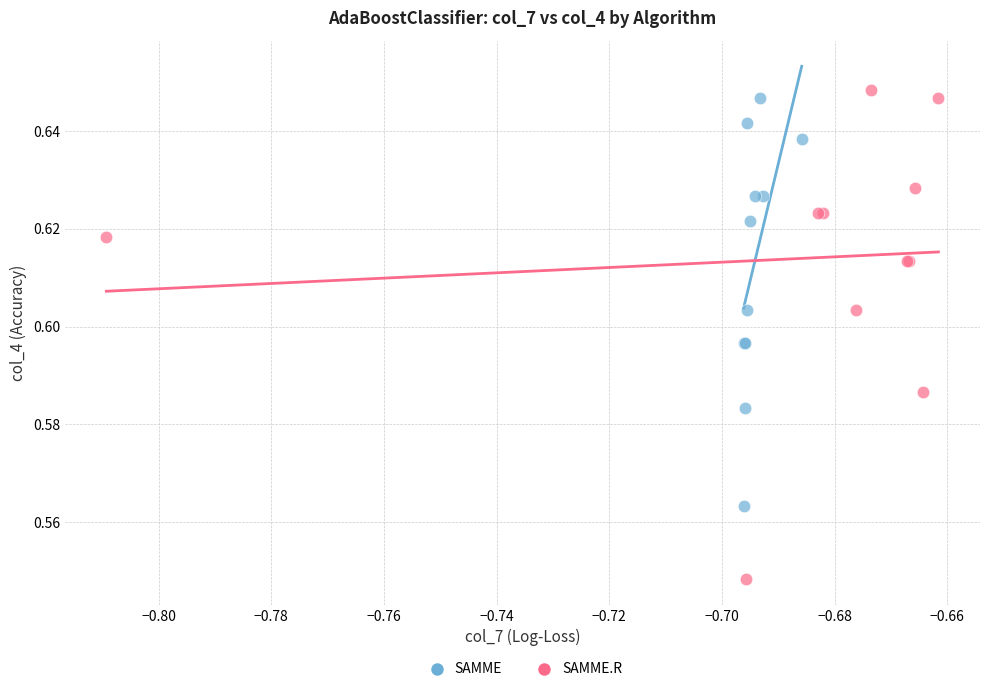

Which series reaches the minimum Y coordinate?

SAMME.R